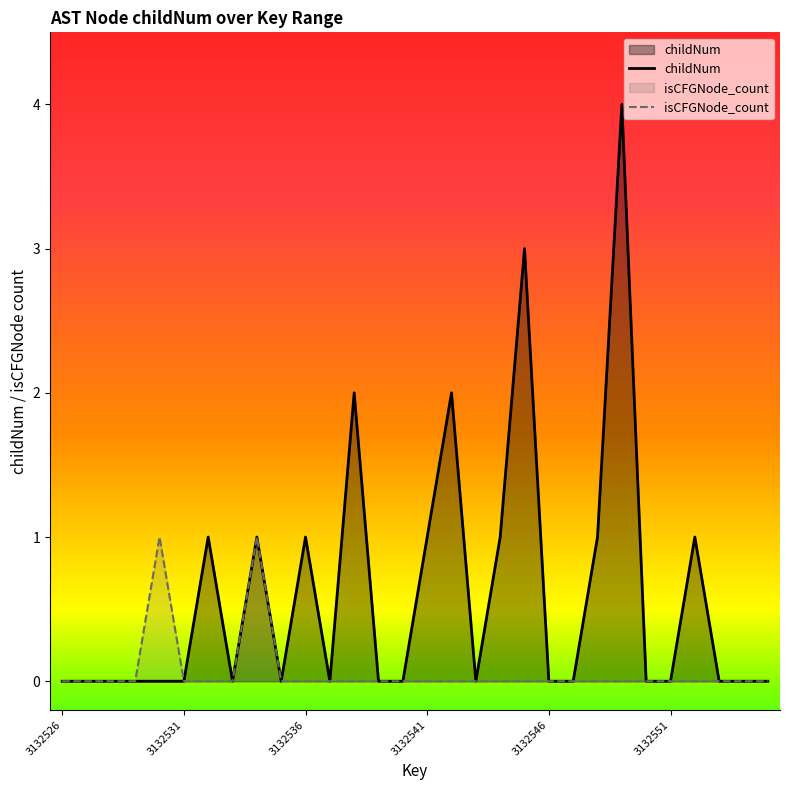

Reading left to right, what are all the values shown in this chart?

childNum: 0	0	0	0	0	0	1	0	1	0	1	0	2	0	0	1	2	0	1	3	0	0	1	4	0	0	1	0	0	0
isCFGNode_count: 0	0	0	0	1	0	0	0	1	0	0	0	0	0	0	0	0	0	0	0	0	0	0	0	0	0	0	0	0	0